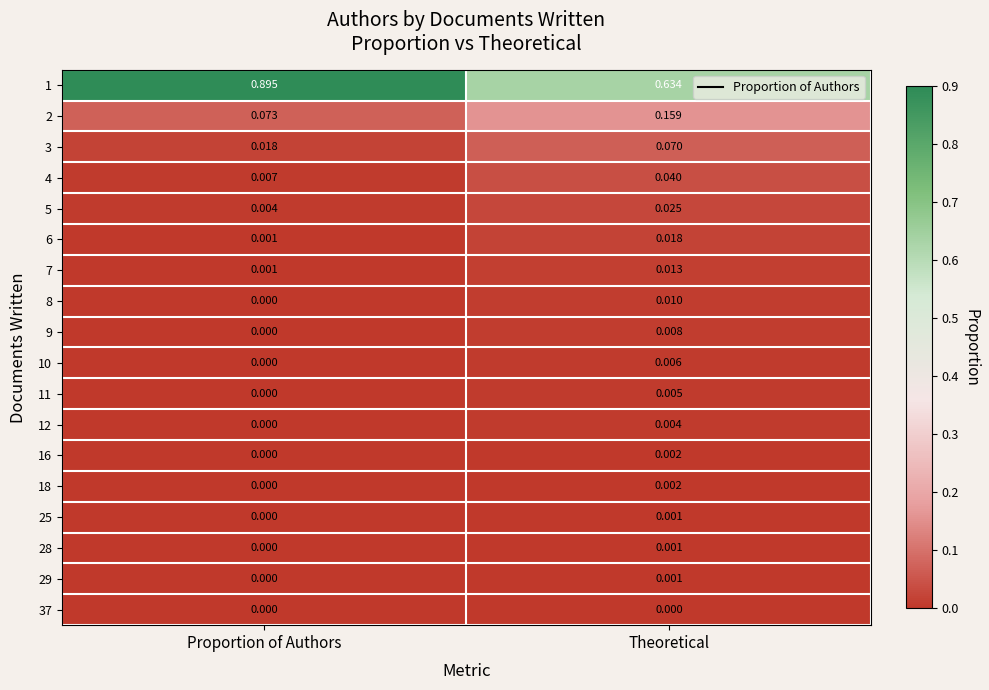

At which label does 8 reach its peak?

Theoretical